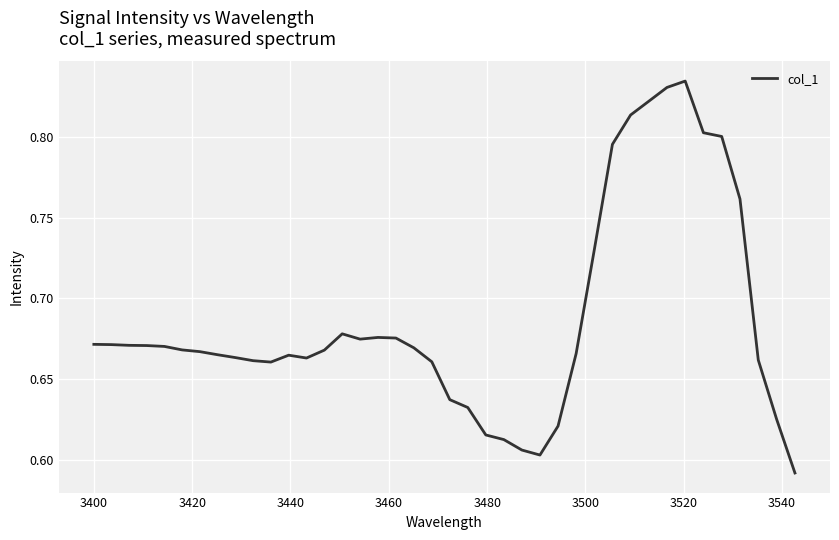

What is the value of the 14th point from the left?

0.7